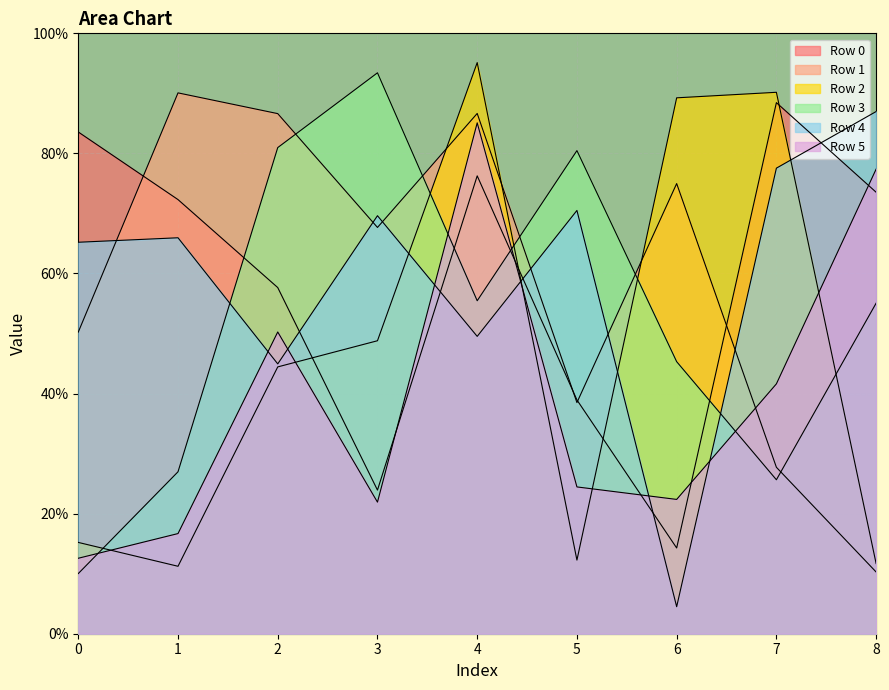

At which category is the sum across all series the highest?

4